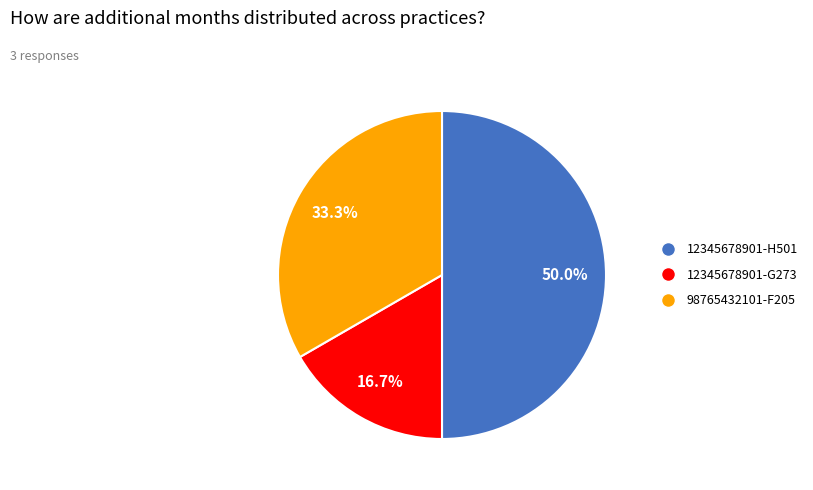

To the nearest percent, what is the difference between the 98765432101-F205 and 12345678901-H501 slice percentages?

17%